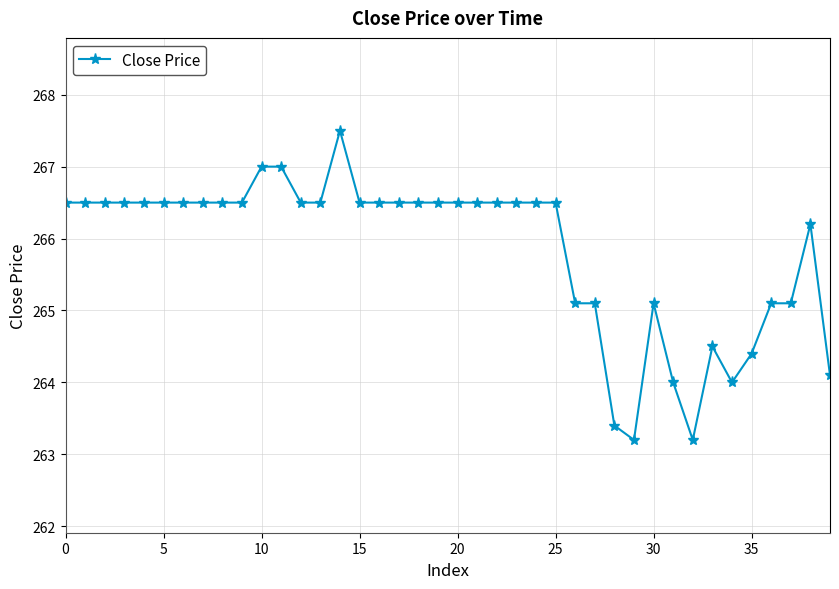

What is the smallest value displayed?

263.2